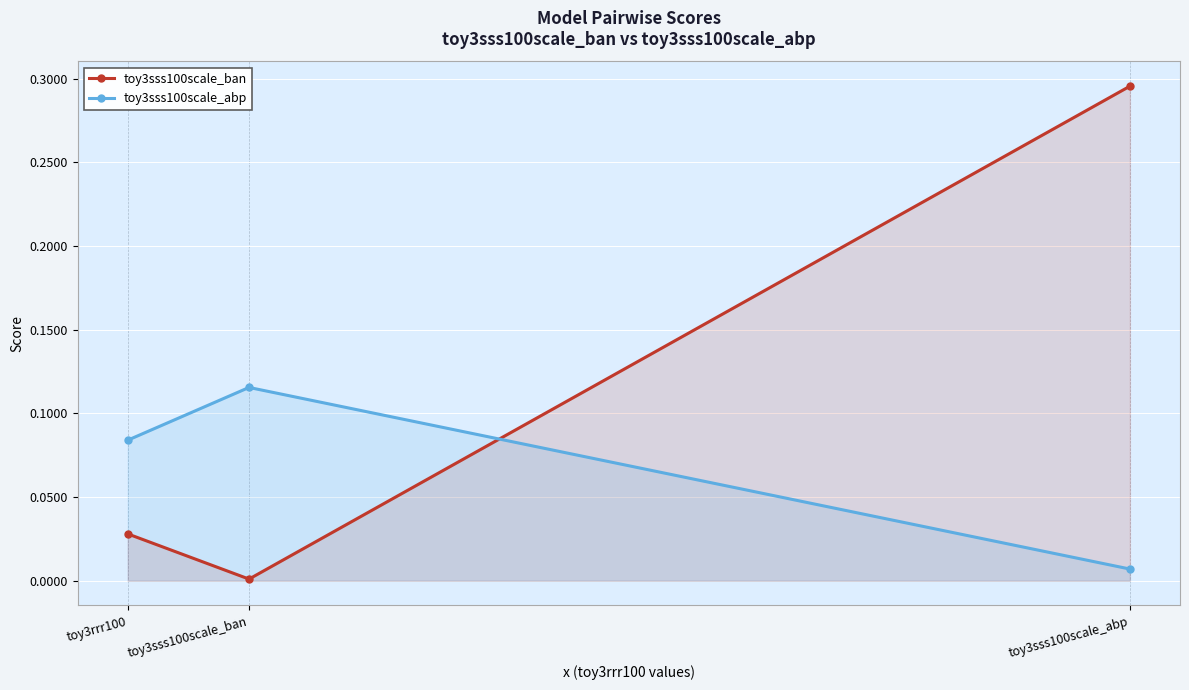

What is the sum of all toy3sss100scale_abp values?

0.2